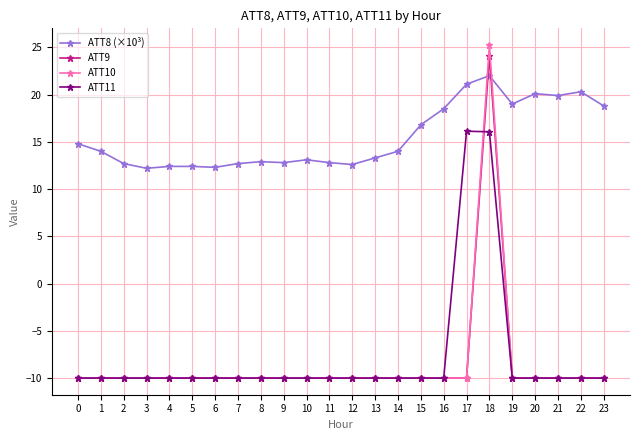

Is it true that ATT8 (×10³) equals 38.9 at 18?

False